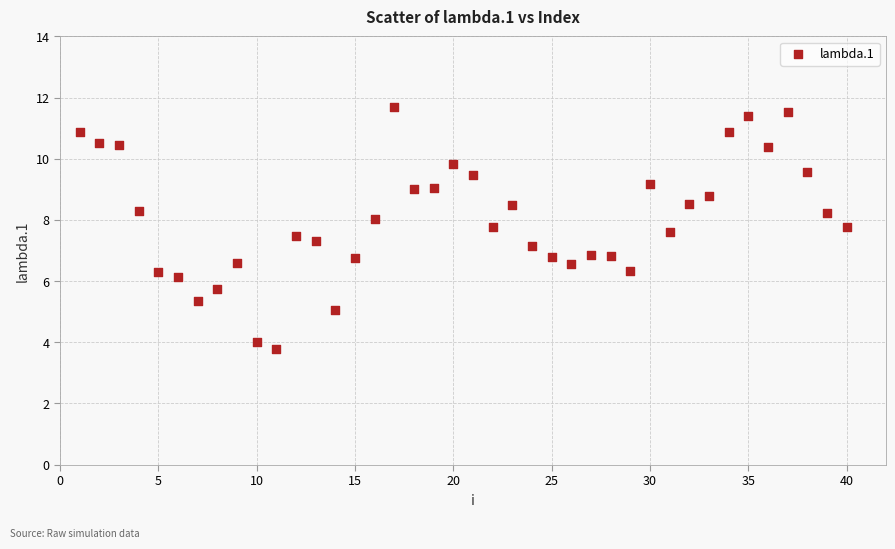

What is the range of Y values (max minus min)?

7.9